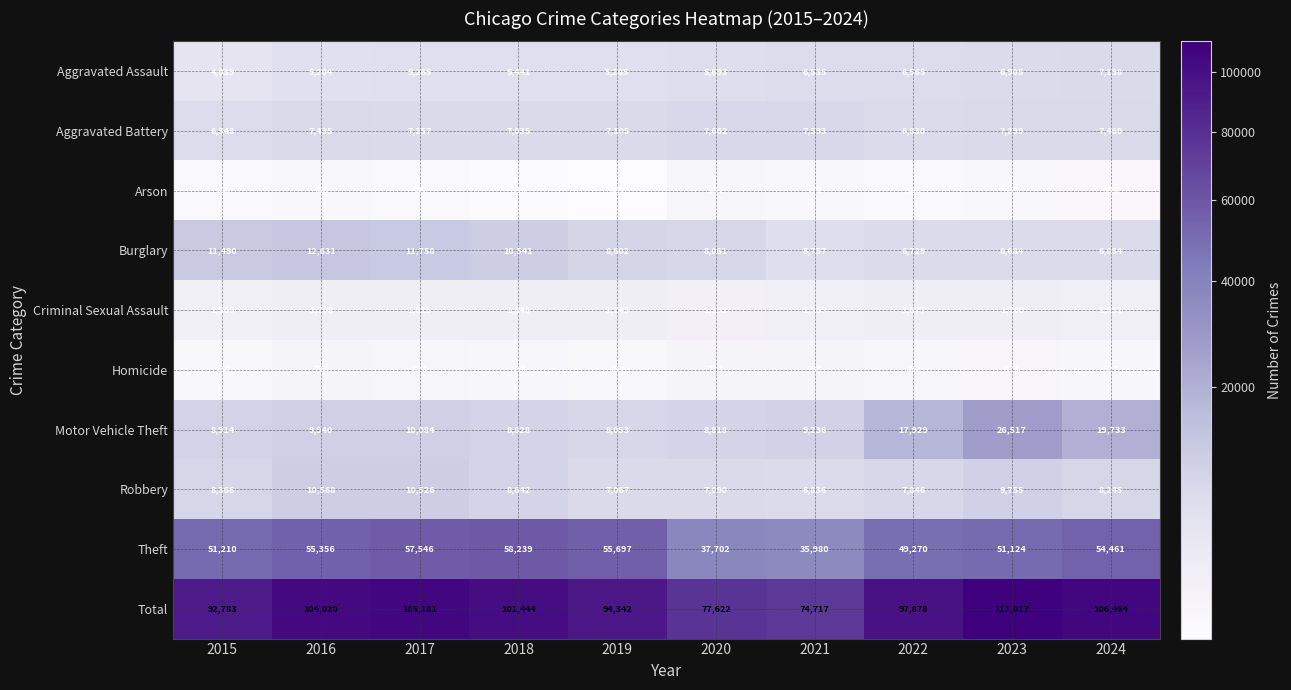

Which series has the largest total across all categories?

Total